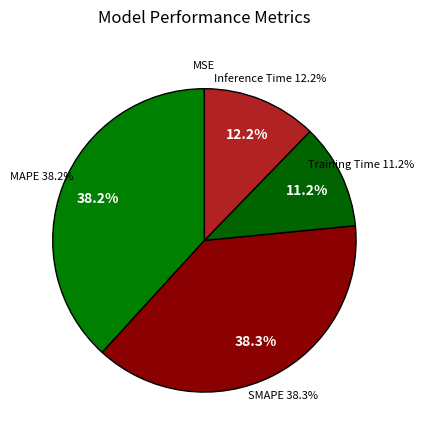

Is there any slice that represents more than half of the pie?

No